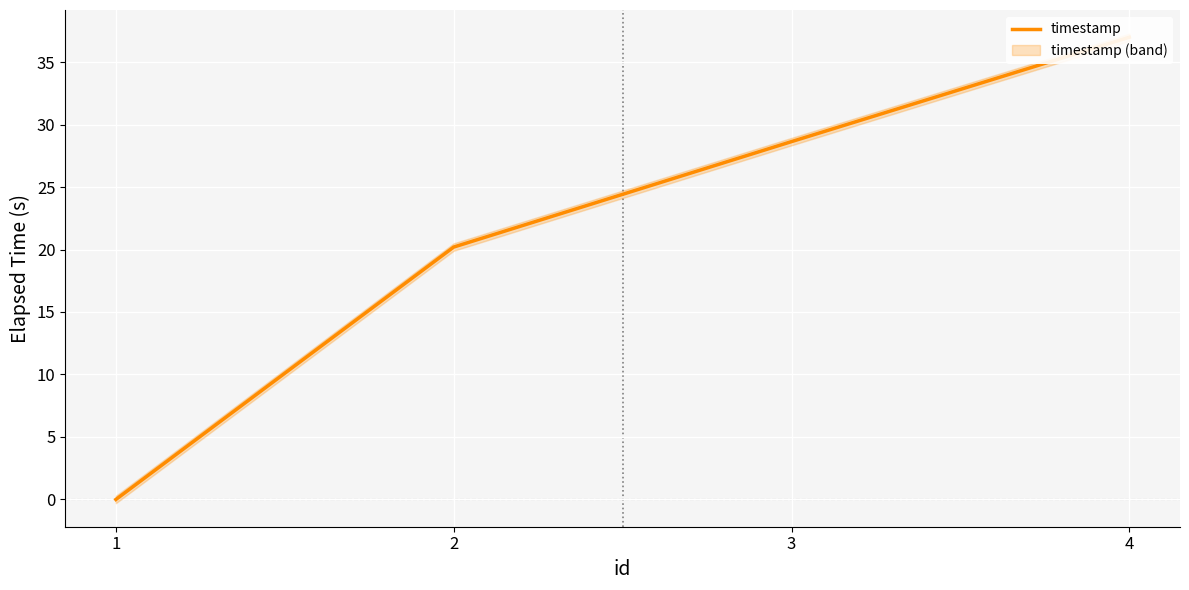

Reading left to right, transcribe all the data shown in this chart.

1=0.0	2=20.2	3=28.6	4=37.0